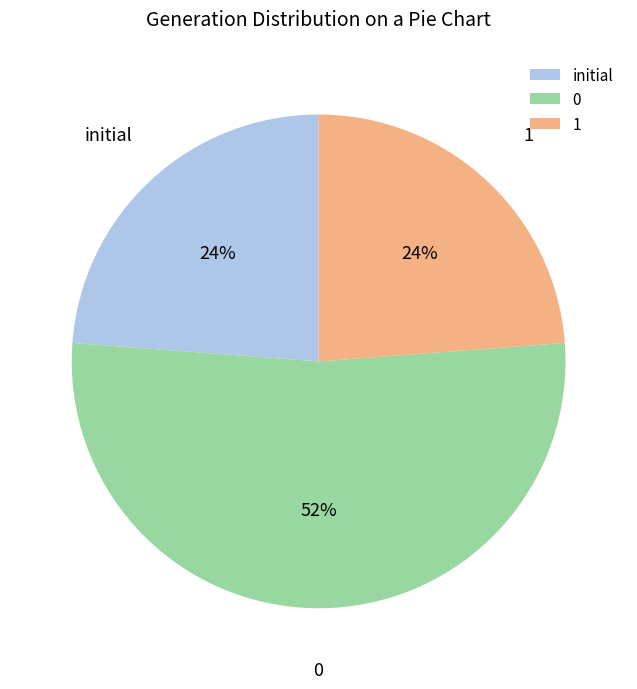

The 1 slice represents 35% of the pie. True or false?

False